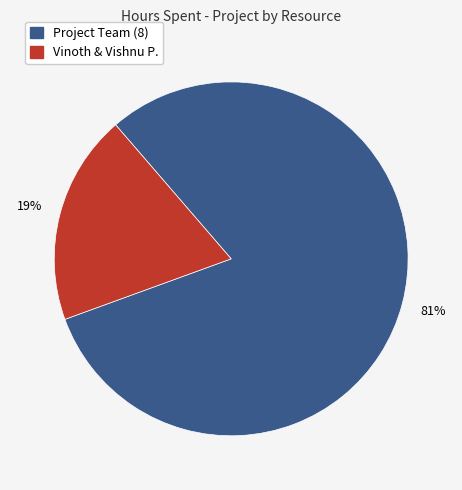

Is there any slice that represents more than half of the pie?

Yes